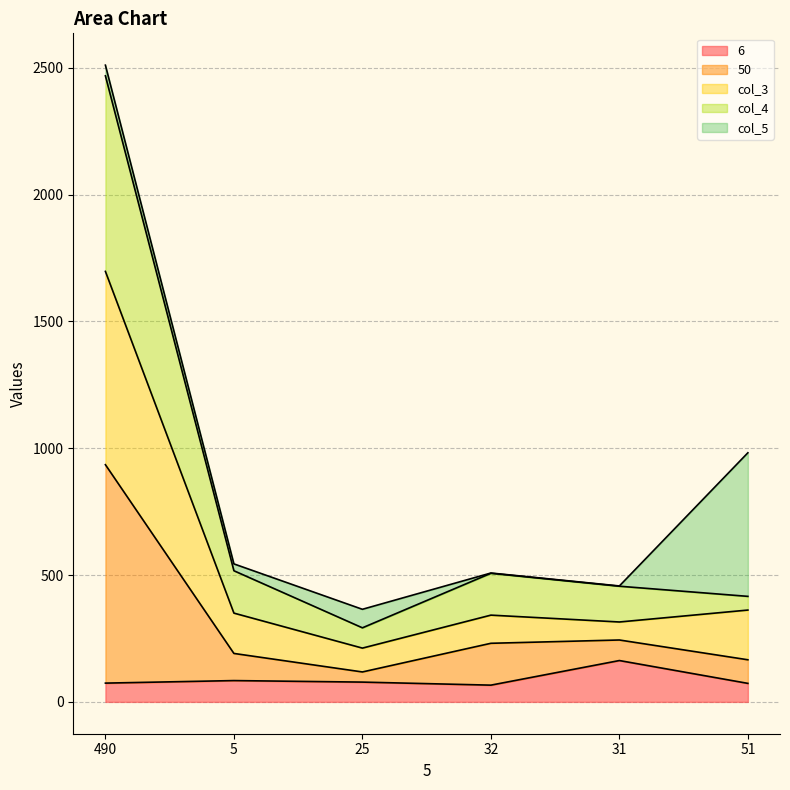

At which category is the sum across all series the highest?

490